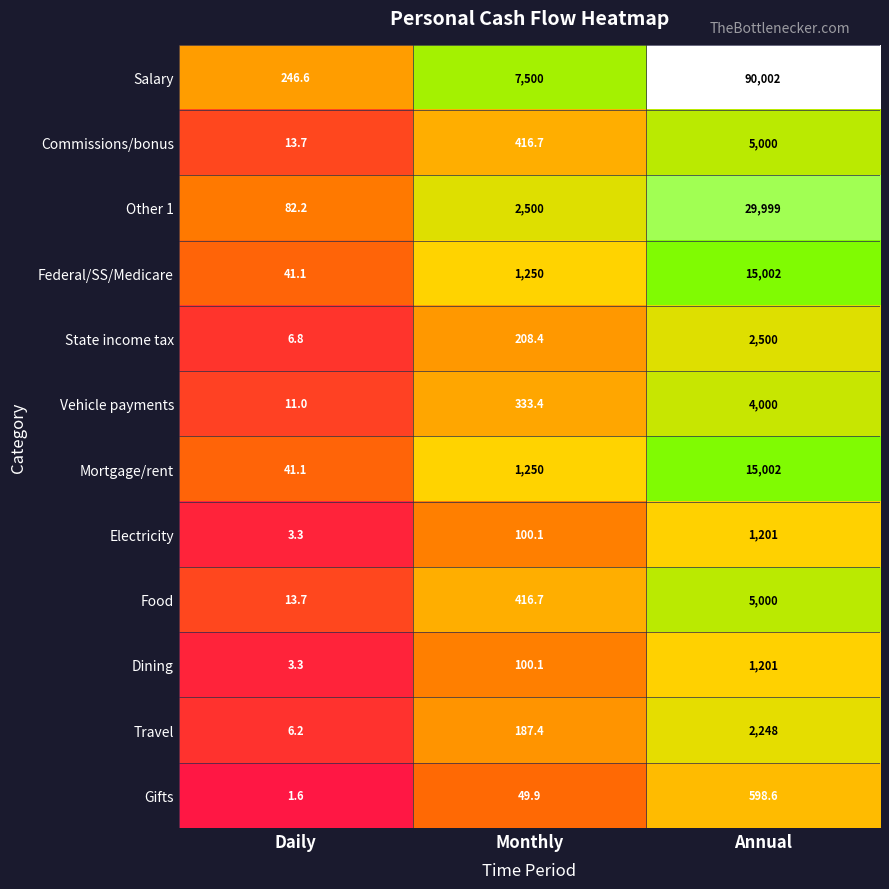

Count the number of data series in this chart.

12